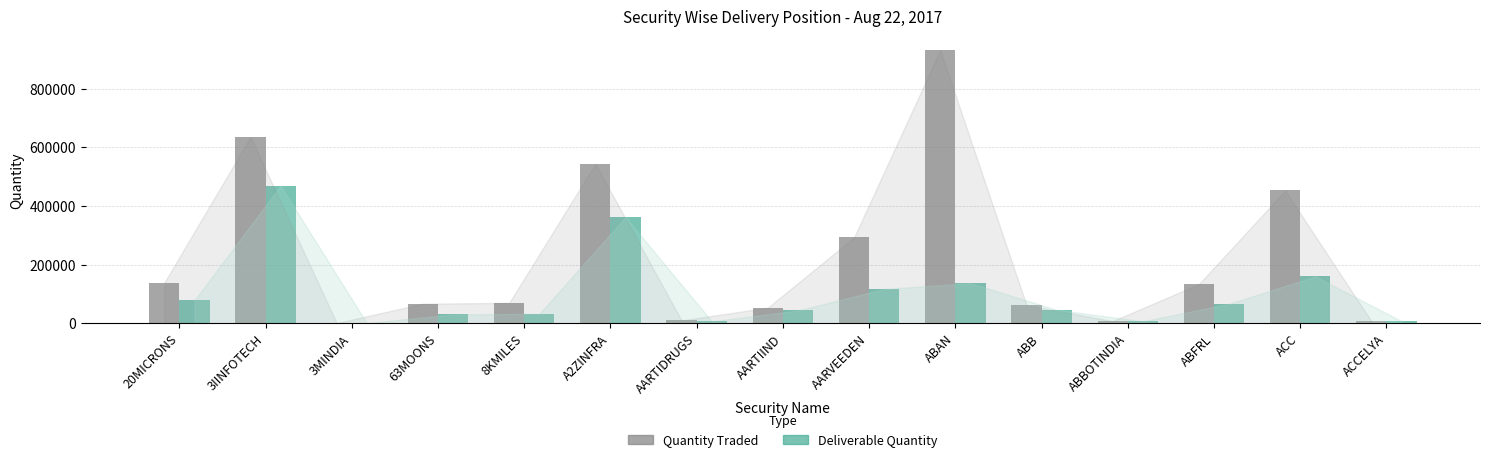

At which label is Deliverable Quantity closest to 234440?

ACC